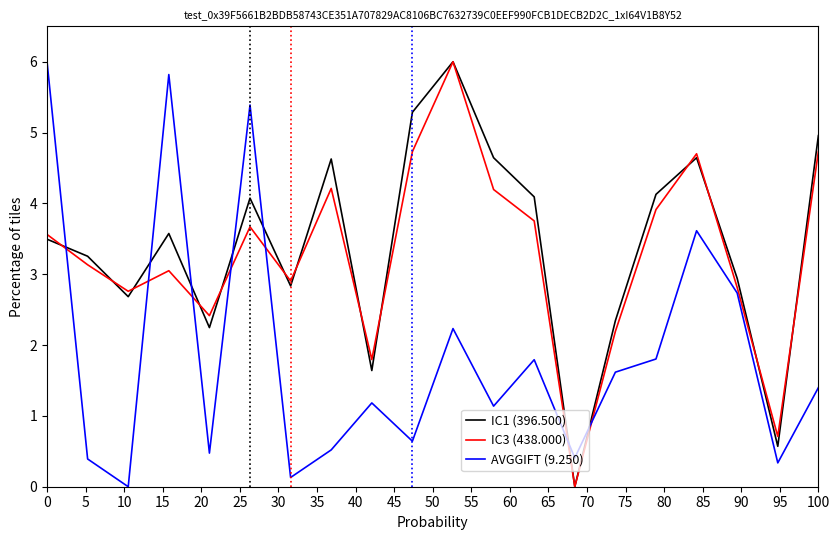

Which series ends up on top after the final intersection of IC1 (396.500) and IC3 (438.000)?

IC1 (396.500)